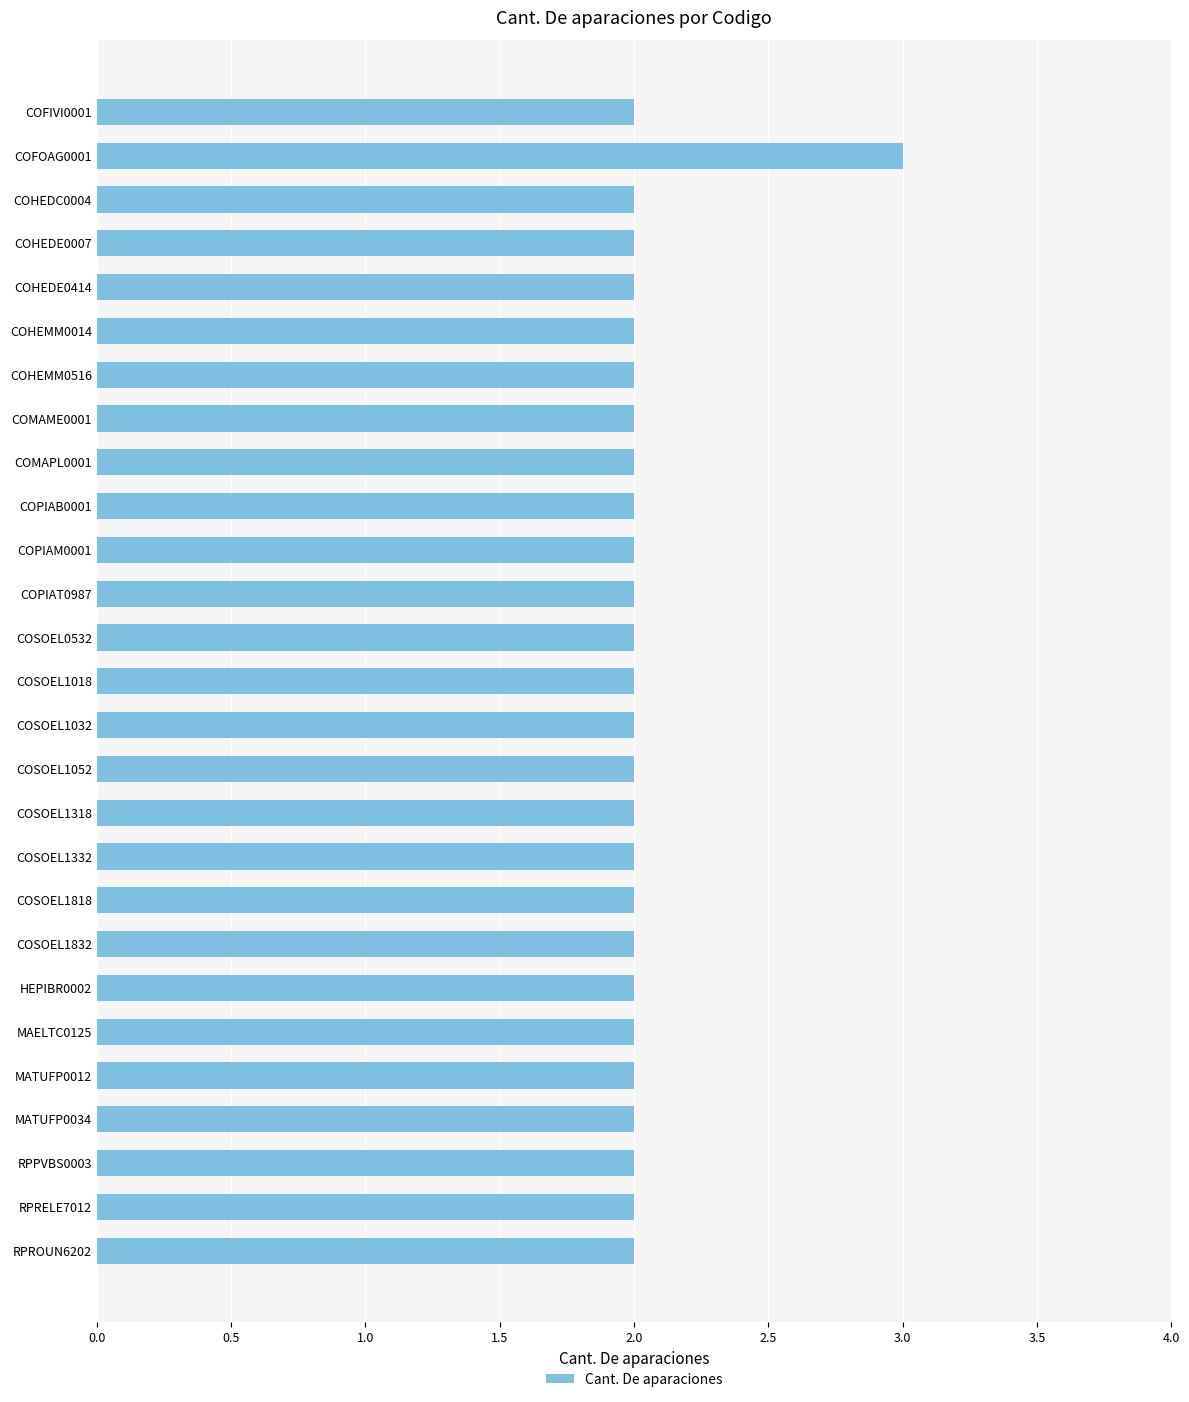

Reading bottom to top, extract all data points from this chart.

2	2	2	2	2	2	2	2	2	2	2	2	2	2	2	2	2	2	2	2	2	2	2	2	2	3	2